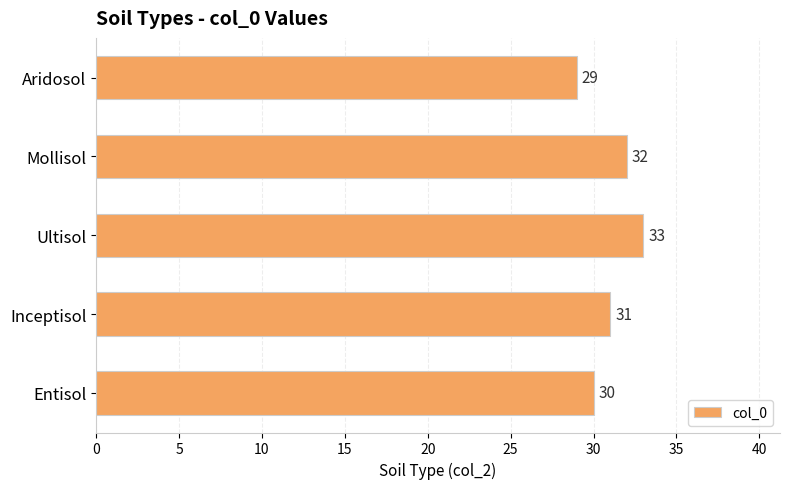

Rank the categories by value from lowest to highest.

Aridosol, Entisol, Inceptisol, Mollisol, Ultisol